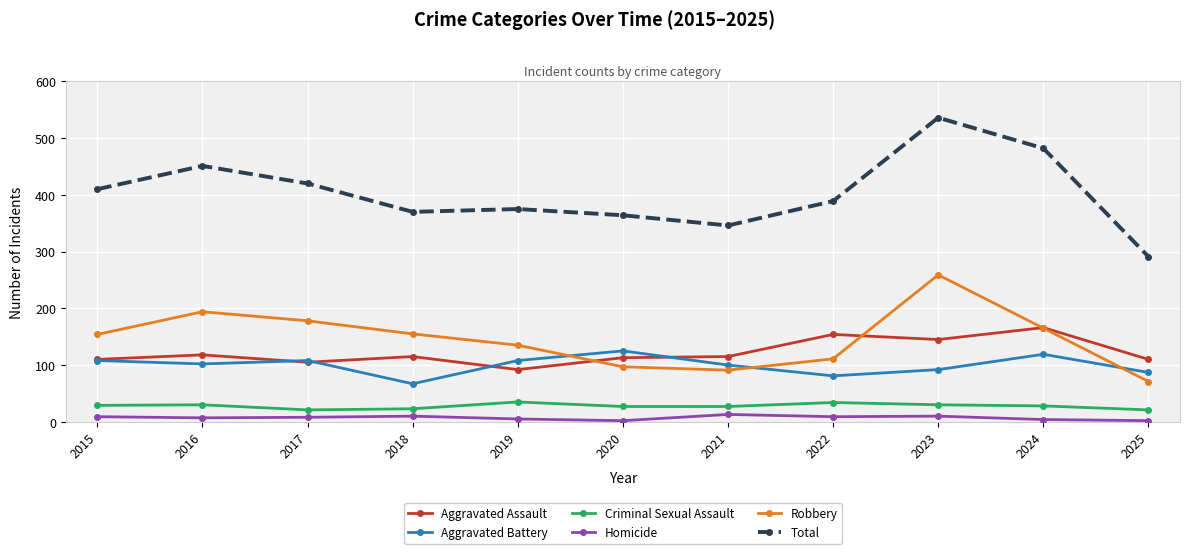

What are all the series names shown in the legend?

Aggravated Assault, Aggravated Battery, Criminal Sexual Assault, Homicide, Robbery, Total